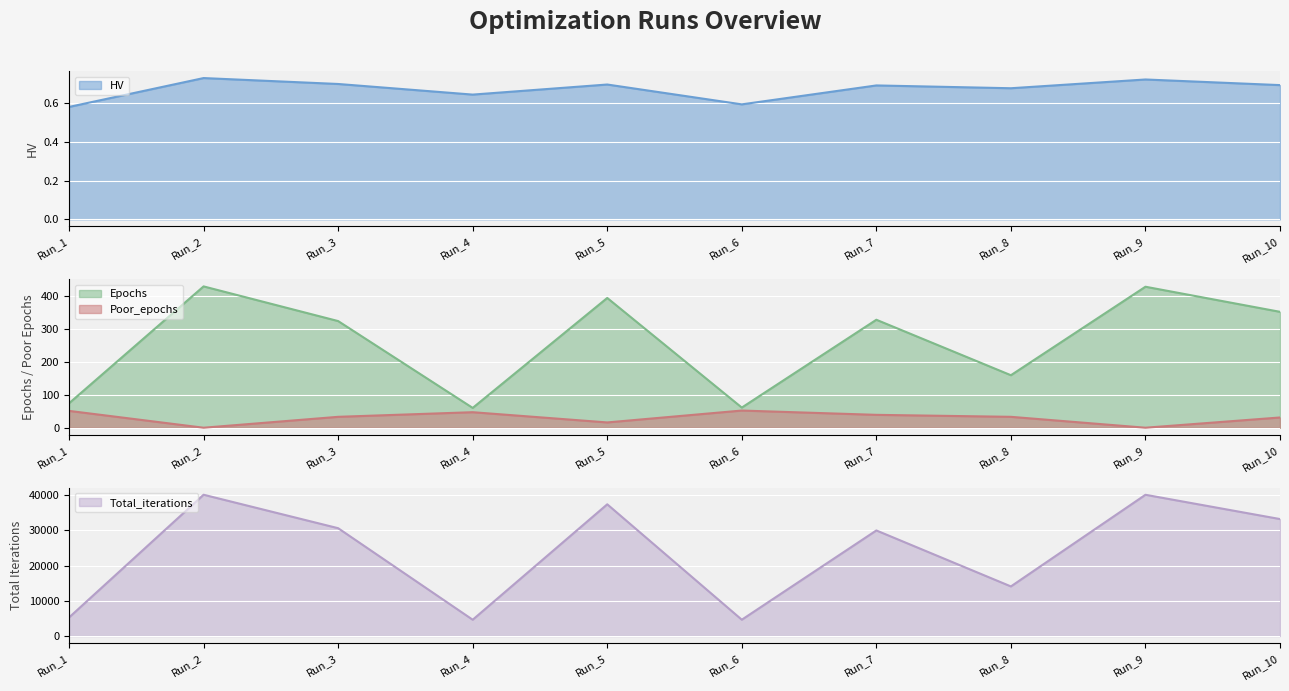

Which label corresponds to the largest value in the chart?

Run_2